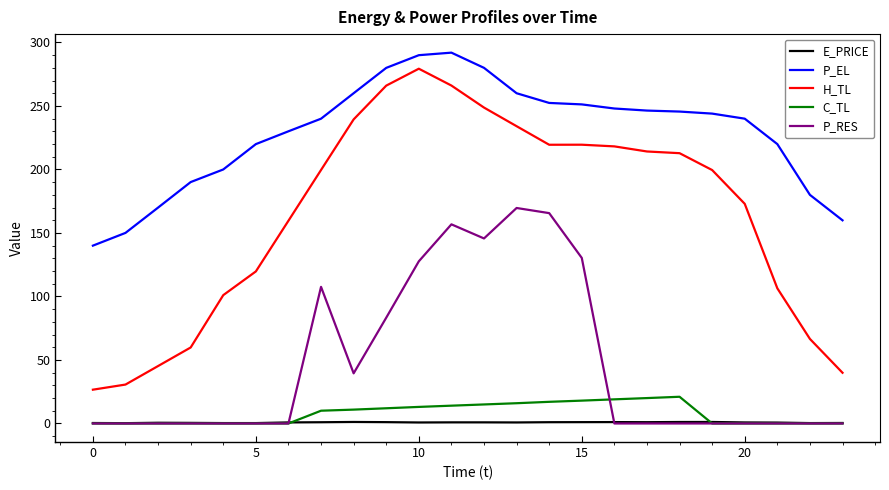

Which series has the largest total across all categories?

P_EL